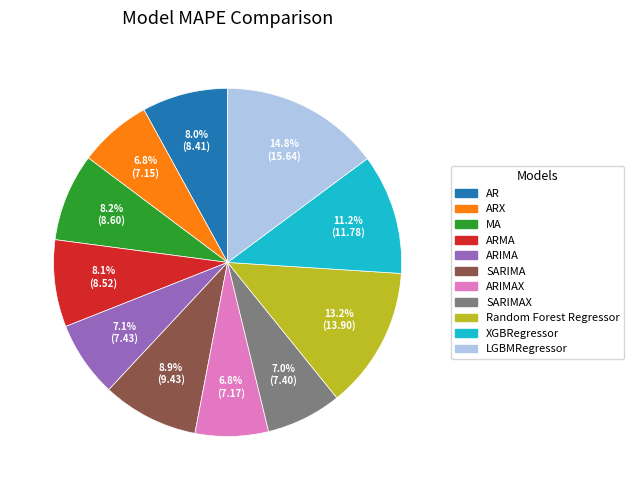

Does any single category account for the majority?

No